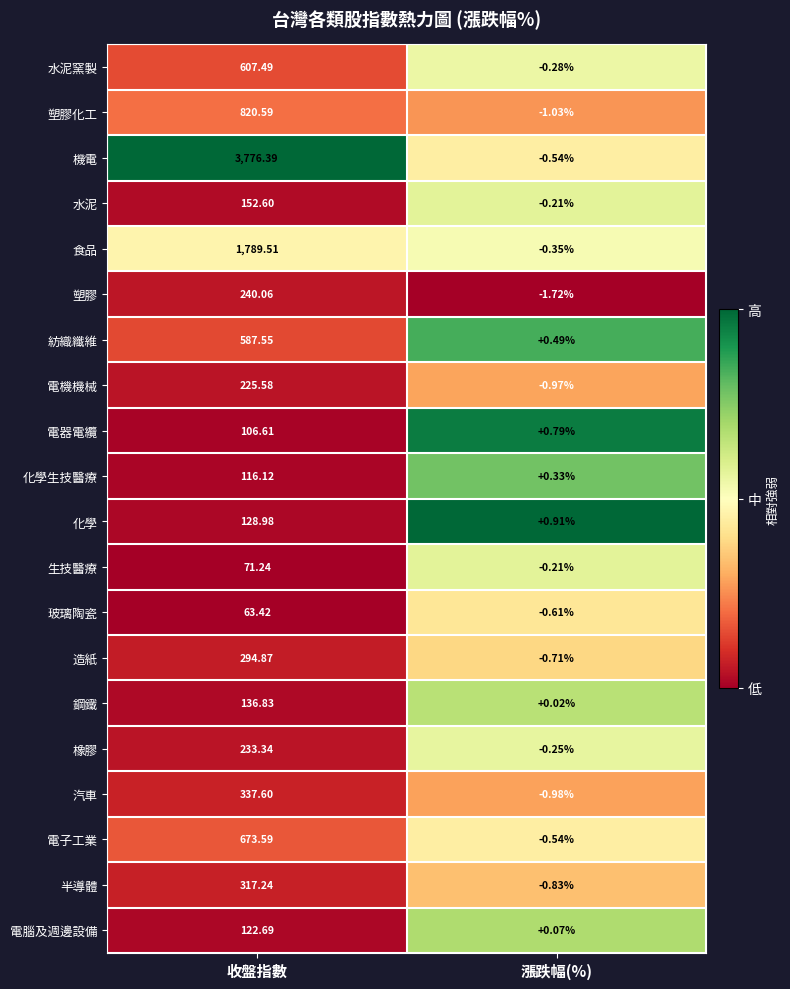

Between 收盤指數 and 漲跌幅(%), which series saw the biggest shift?

機電